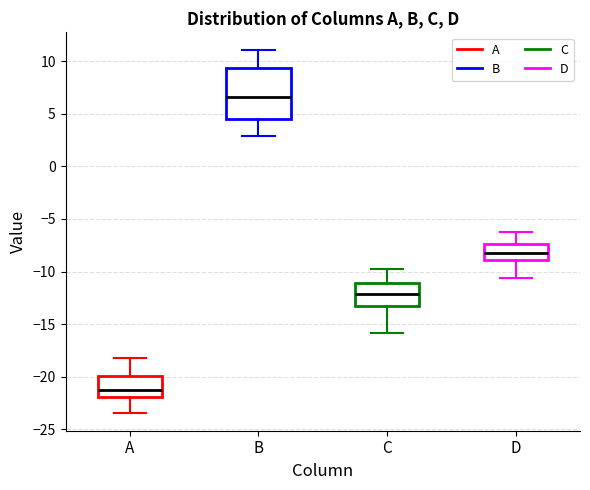

Reading left to right, transcribe this box plot: for each box, give where its median line is, the range the box spans, and where its two whiskers end, as read against the y-axis. The values are not printed on the chart, so give them approximately, as read against the axis.

A: median -21.5, box -22.0 to -20.0, whiskers -23.5 to -18.0
B: median 6.5, box 4.5 to 9.5, whiskers 3.0 to 11.0
C: median -12.0, box -13.0 to -11.0, whiskers -16.0 to -10.0
D: median -8.0, box -9.0 to -7.5, whiskers -10.5 to -6.5